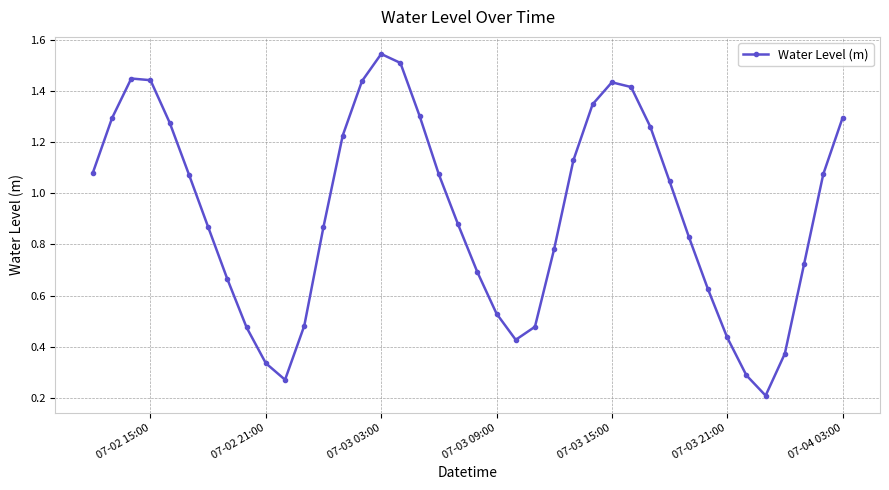

What is the sum of all values?

36.9